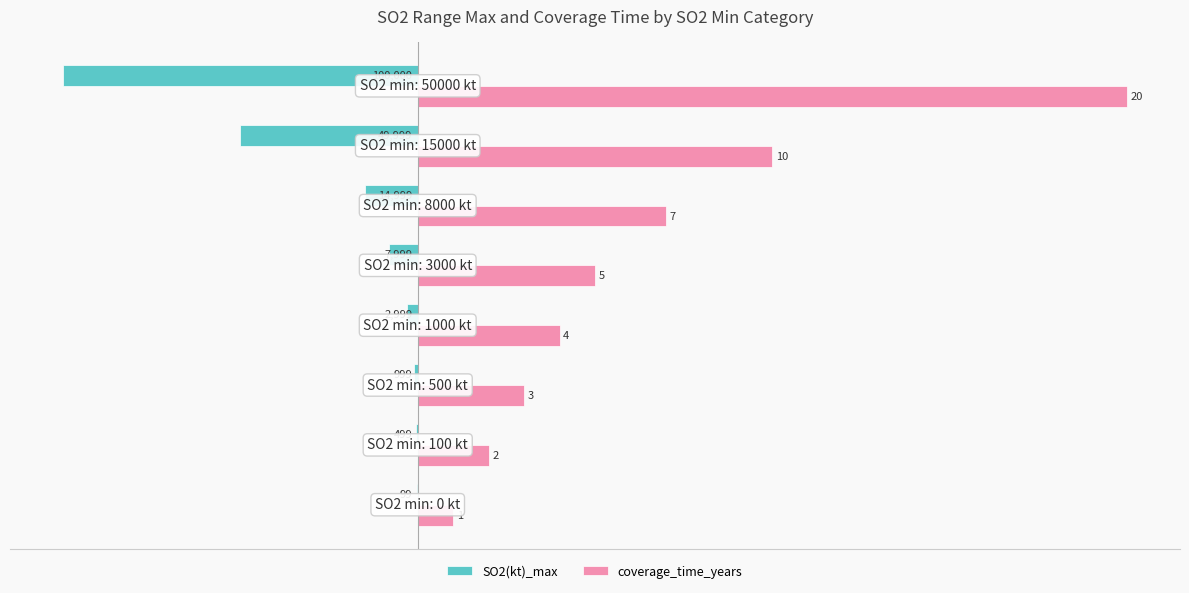

Which series has the largest total across all categories?

coverage_time_years